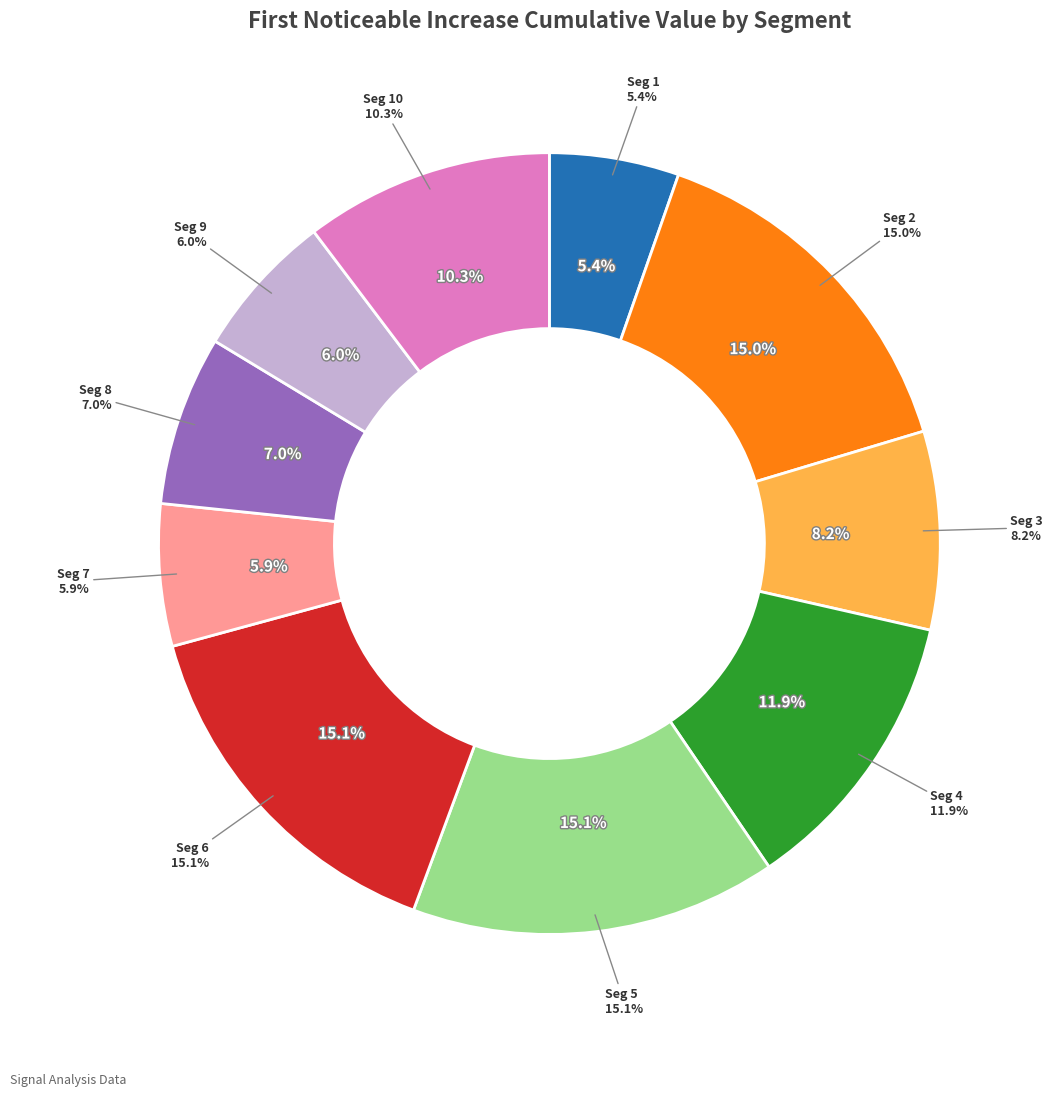

What percentage is the signal segment 4 slice, to the nearest percent?

12%